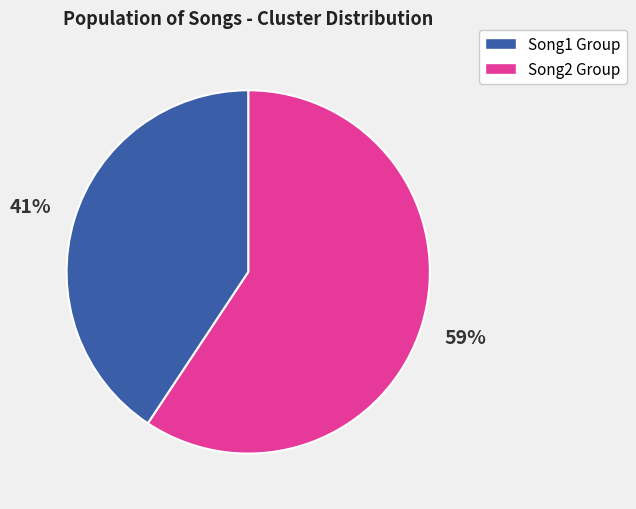

To the nearest percent, what is the average slice percentage?

50%